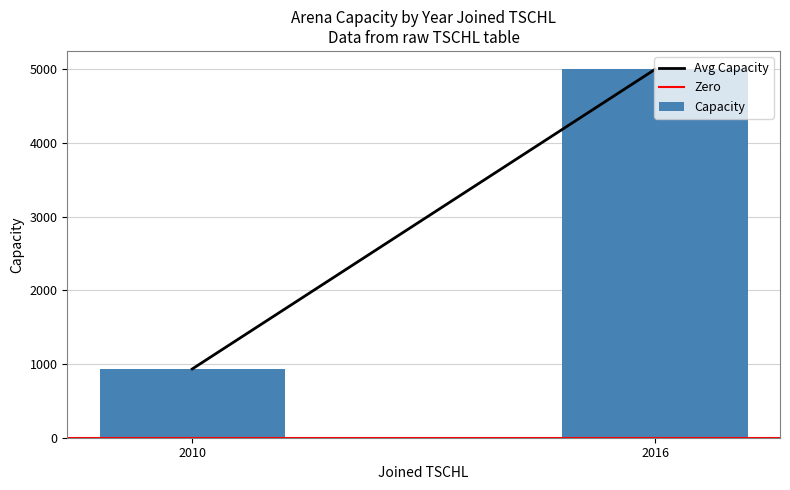

Is it true that the value at 2016 is 5000.0?

True